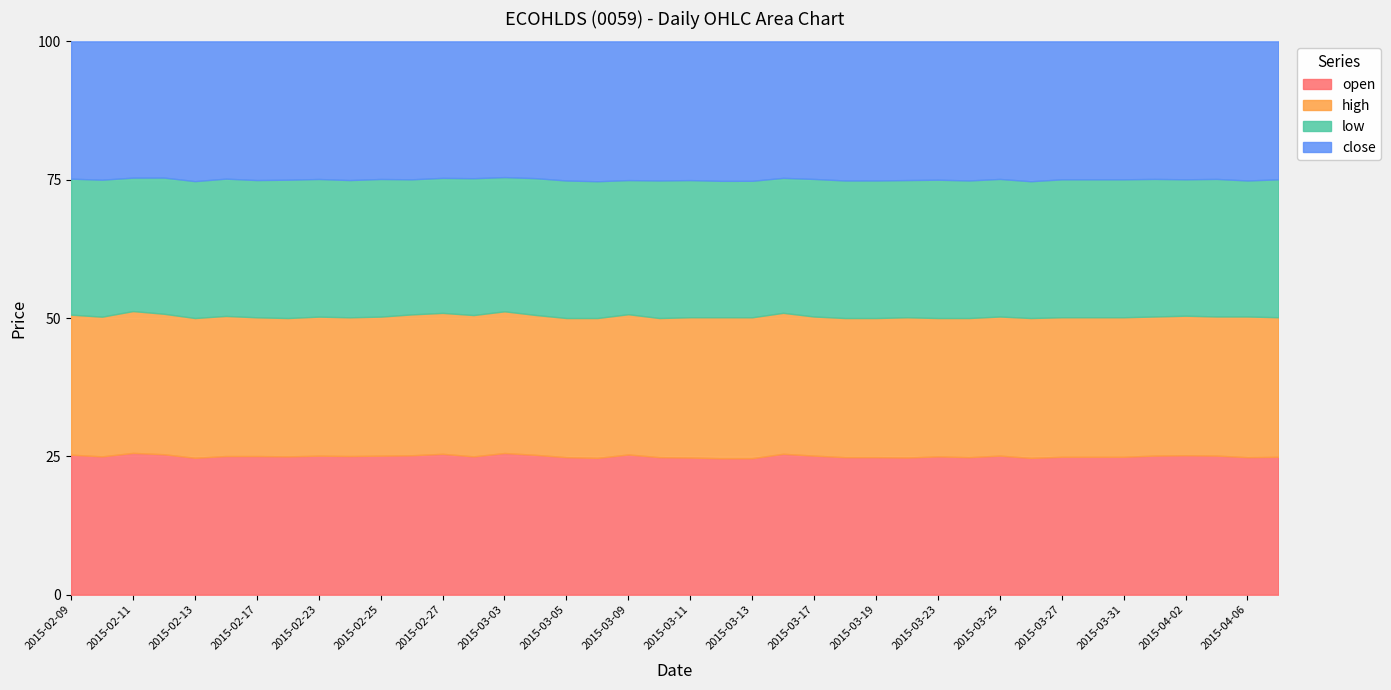

True or false: open has a value of 39.2 at 2015-04-06.

False